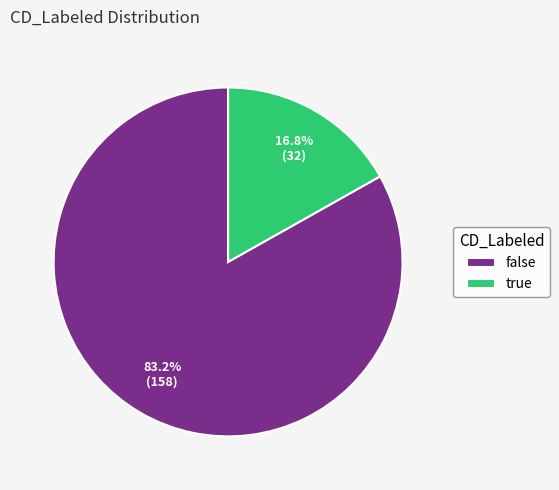

To the nearest percent, what is the combined percentage of false and true?

100%